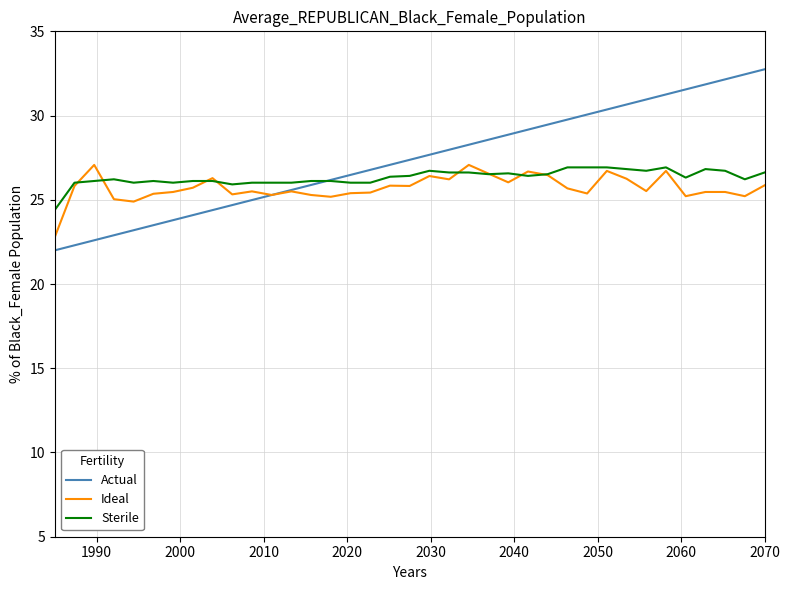

Which series has the largest range (max minus min)?

Actual